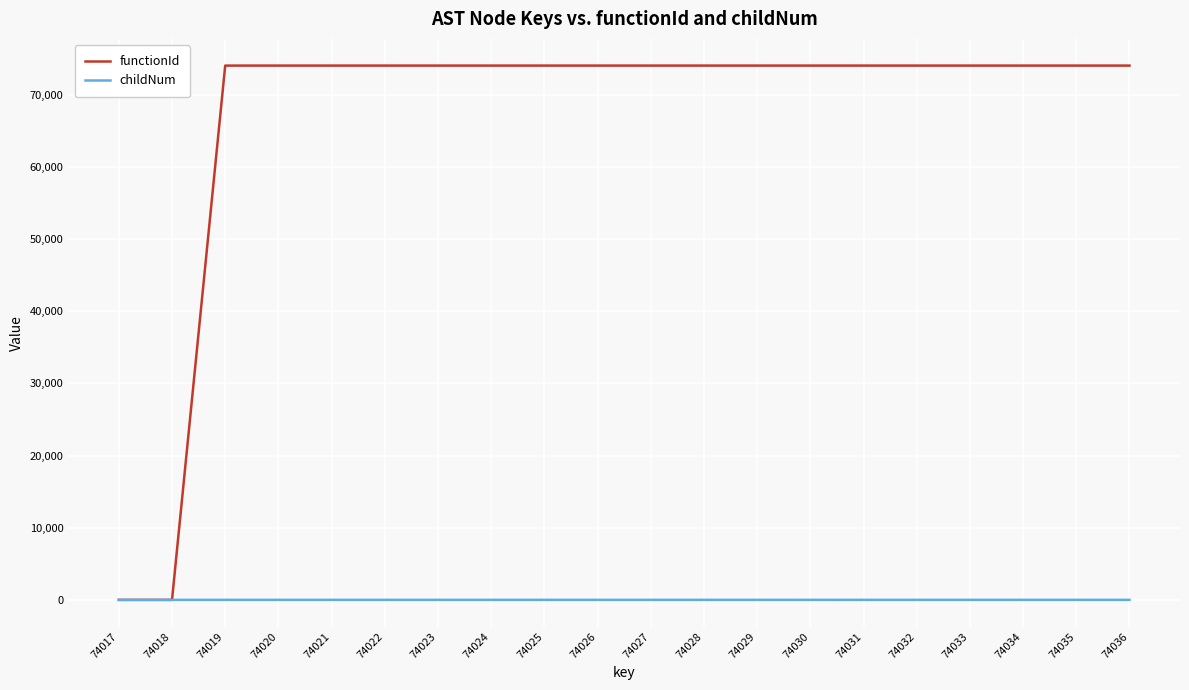

Is the value of childNum at 74018 greater than the value of functionId at 74032?

No